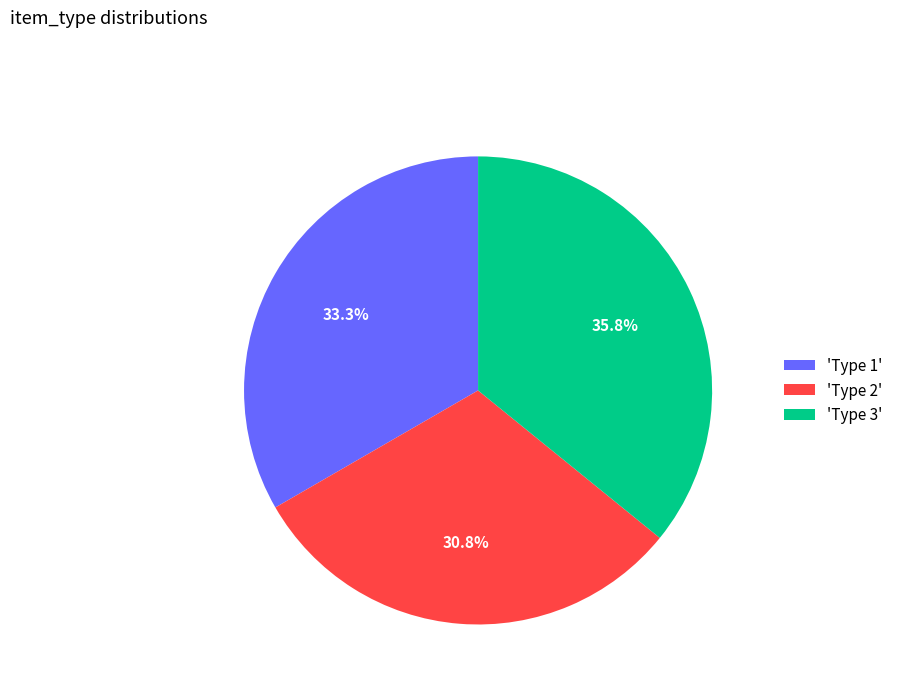

Between 'Type 1' and 'Type 3', which is larger?

'Type 3'